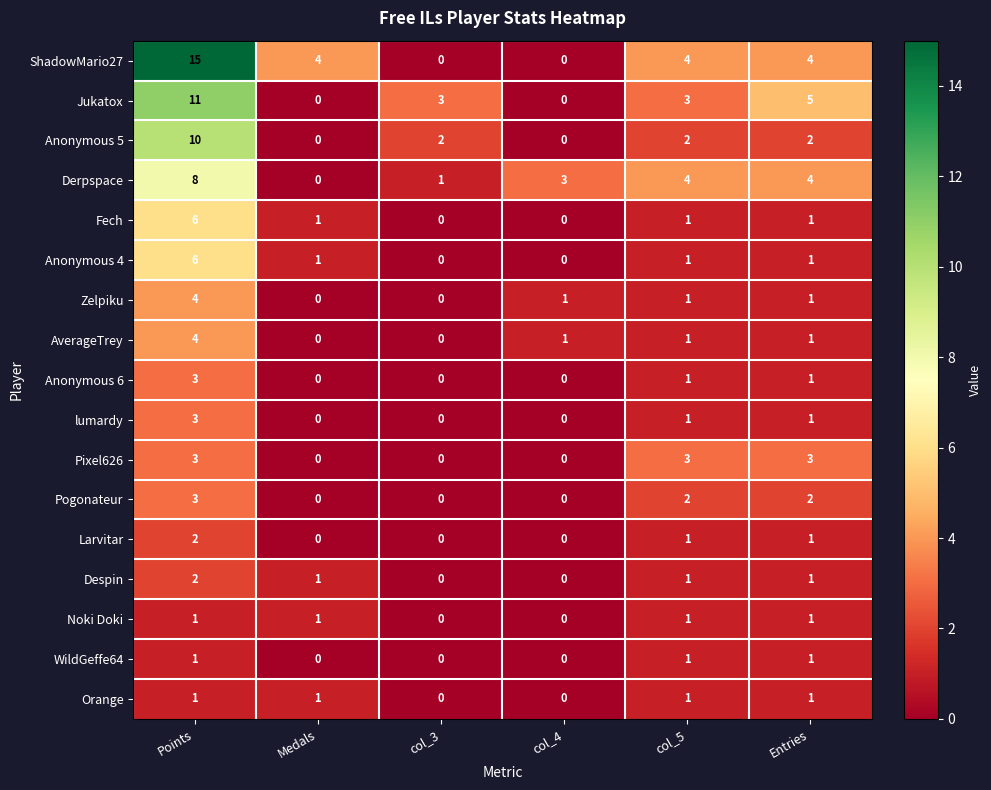

True or false: Anonymous 6 has a value of -1 at col_3.

False